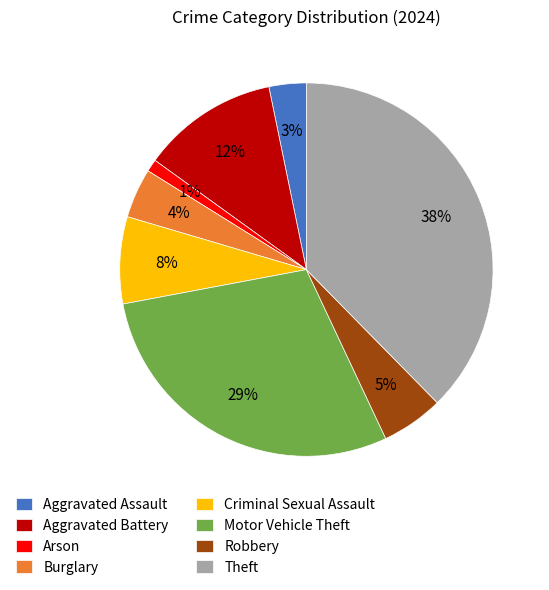

To the nearest percent, what is the difference between the Arson and Aggravated Battery slice percentages?

11%